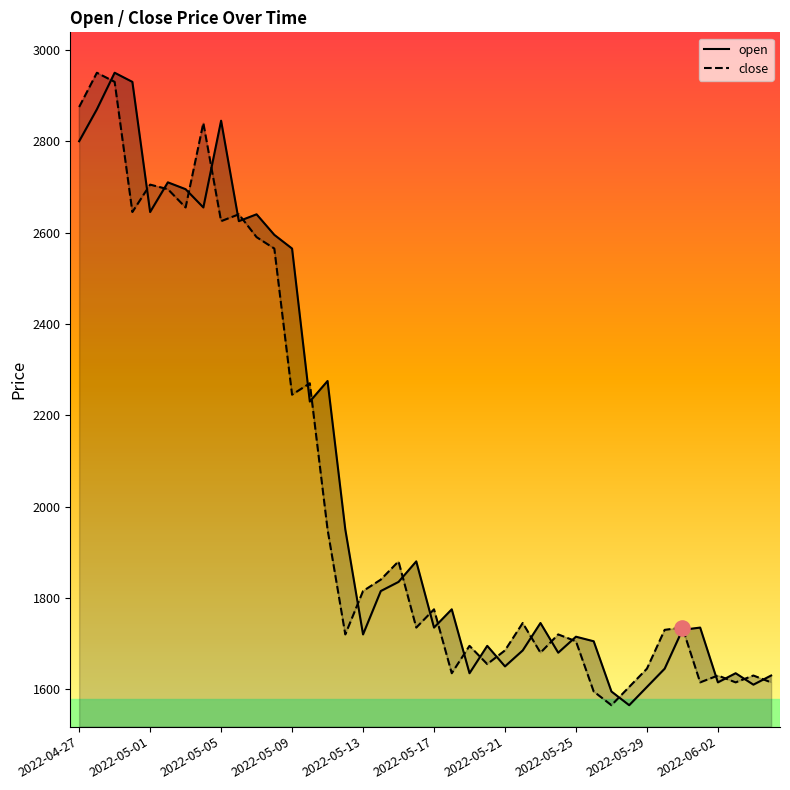

Which series reaches the minimum Y coordinate?

open